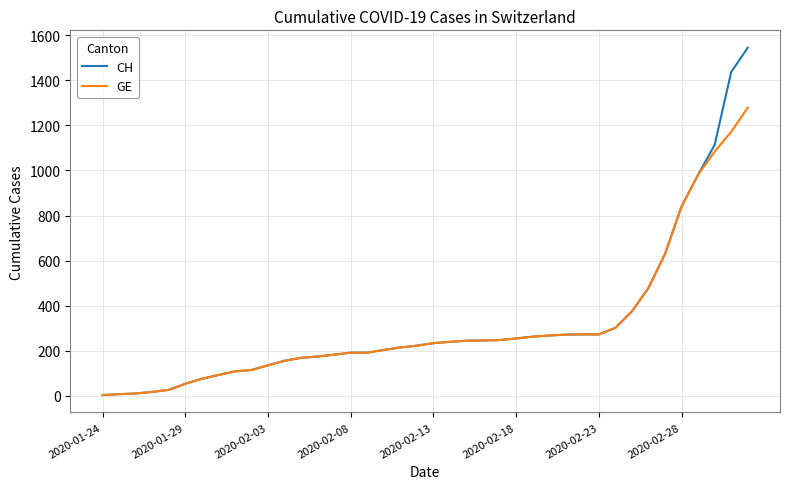

What is the maximum value shown in the chart?

1544